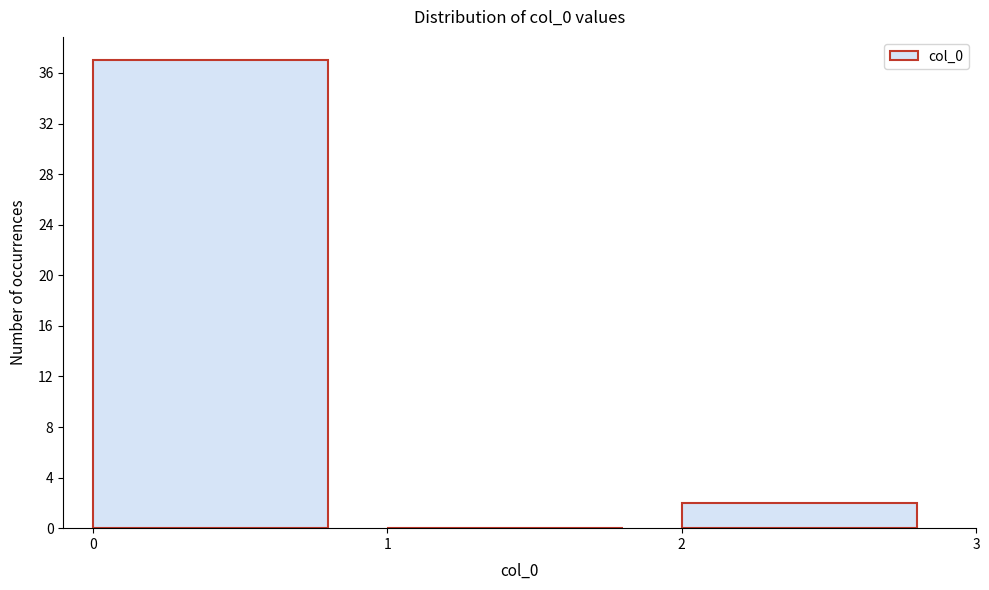

Reading left to right, transcribe this chart: for each bar, give the range it covers on the x-axis and its height. The values are not printed on the chart, so give them approximately, as read against the axis.

0 to 1: 37
1 to 2: 0
2 to 3: 2